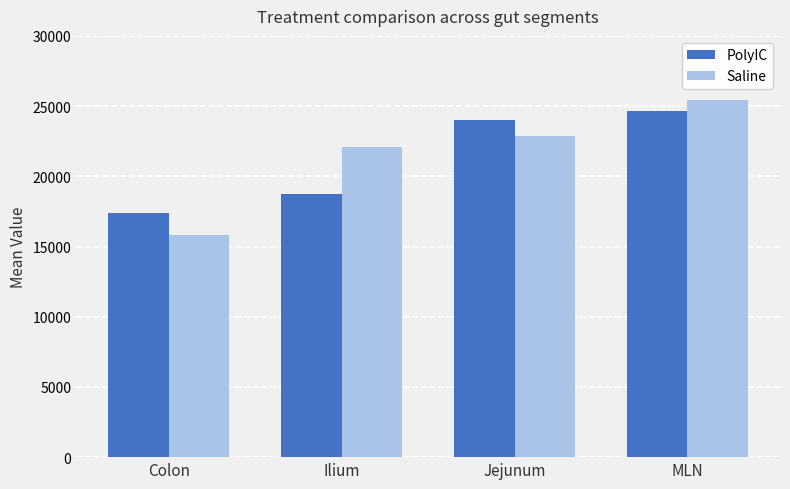

True or false: PolyIC has a value of 24030.9 at Jejunum.

True